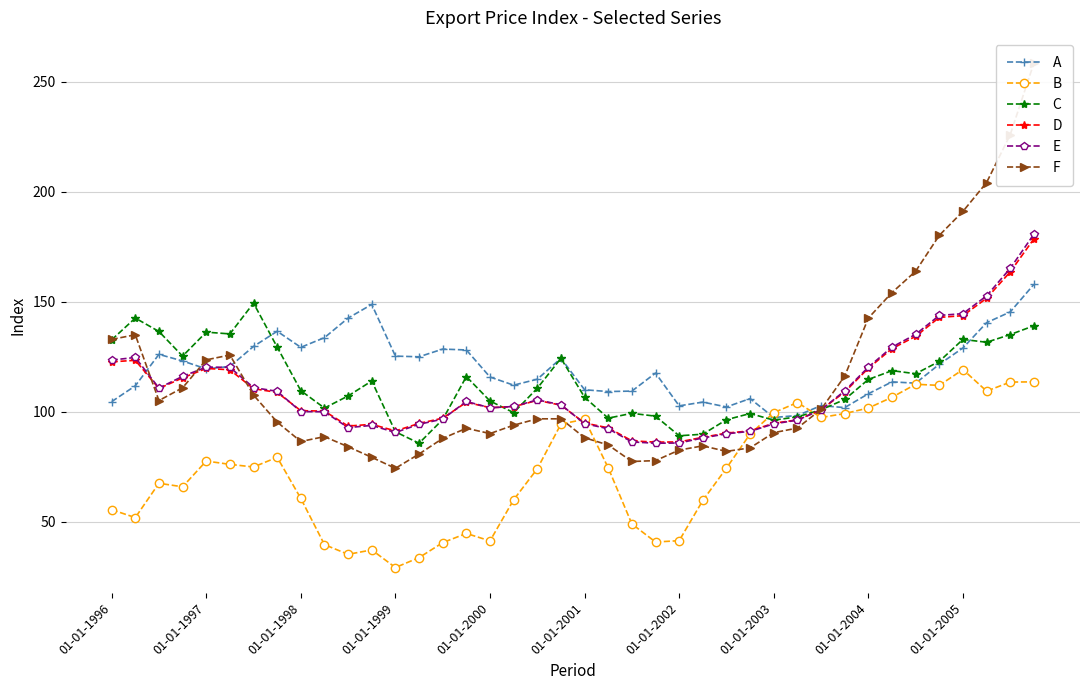

Which series has the widest spread of values?

F